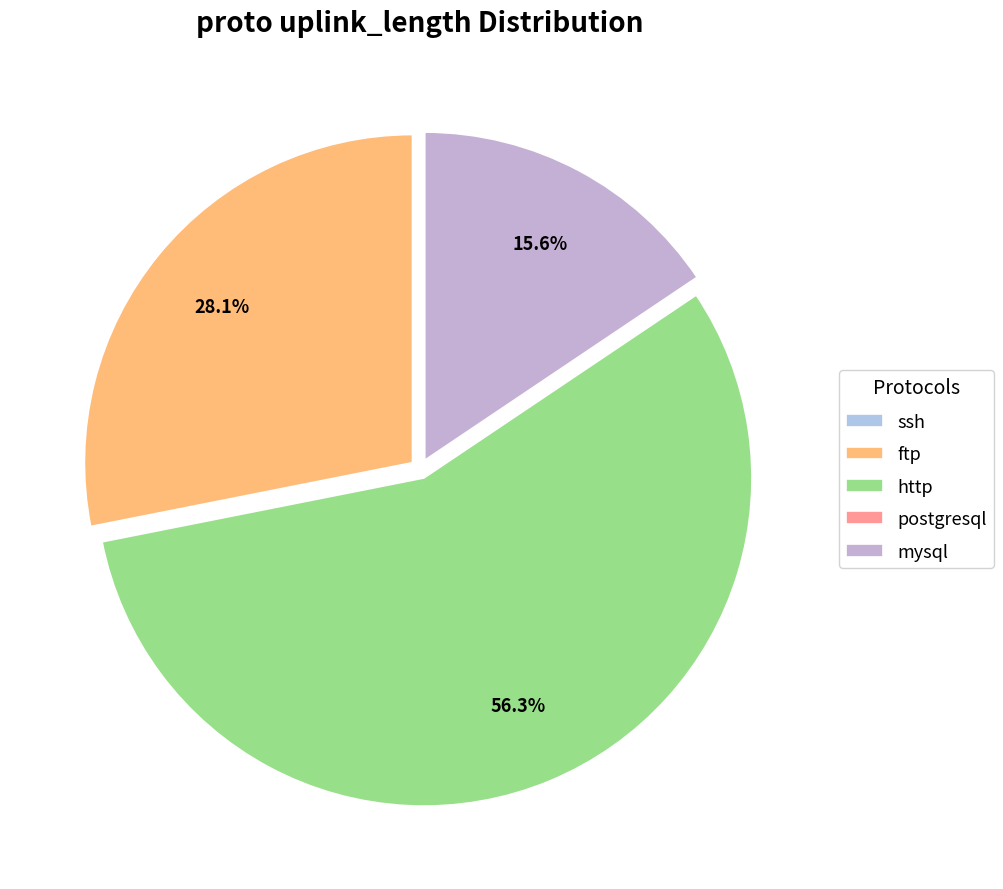

What portion of the pie excludes postgresql?

100.0%